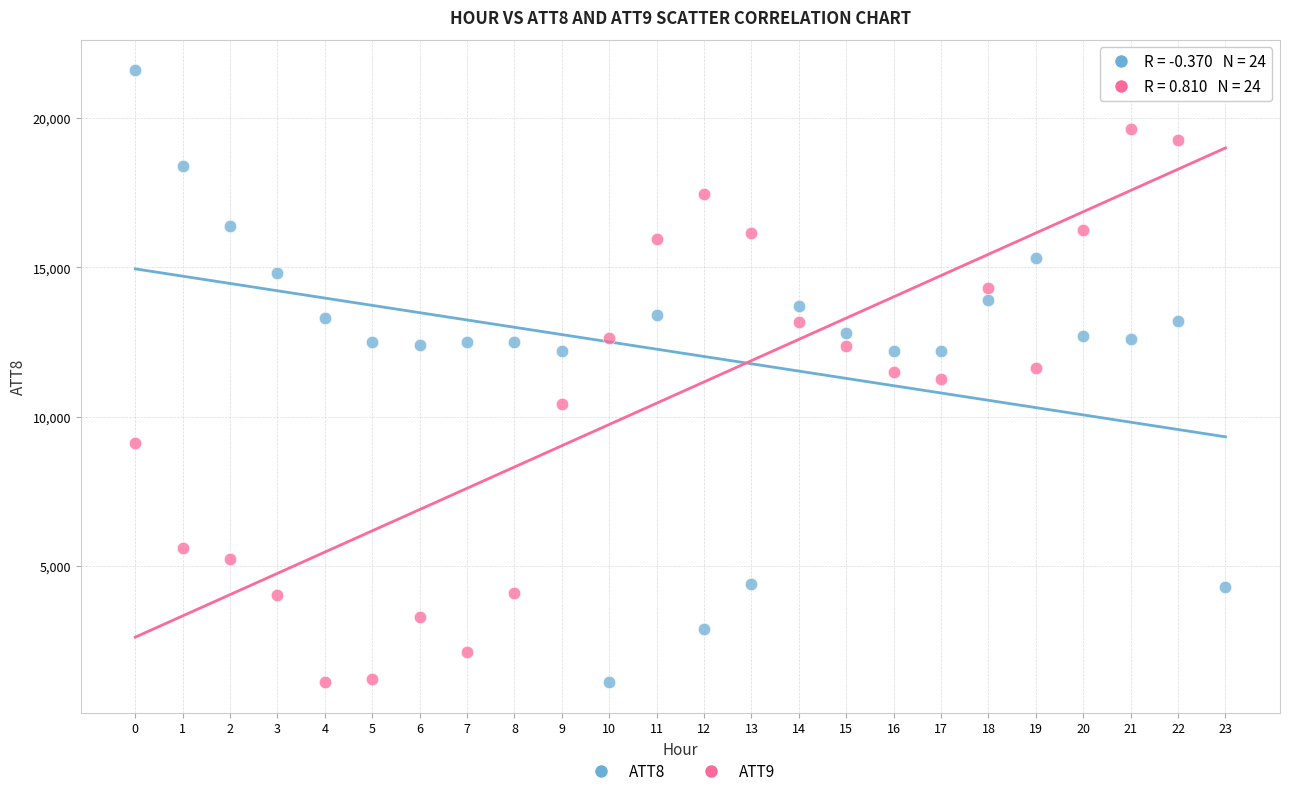

Across all data points, what is the range of Y values (max minus min)?

20500.0